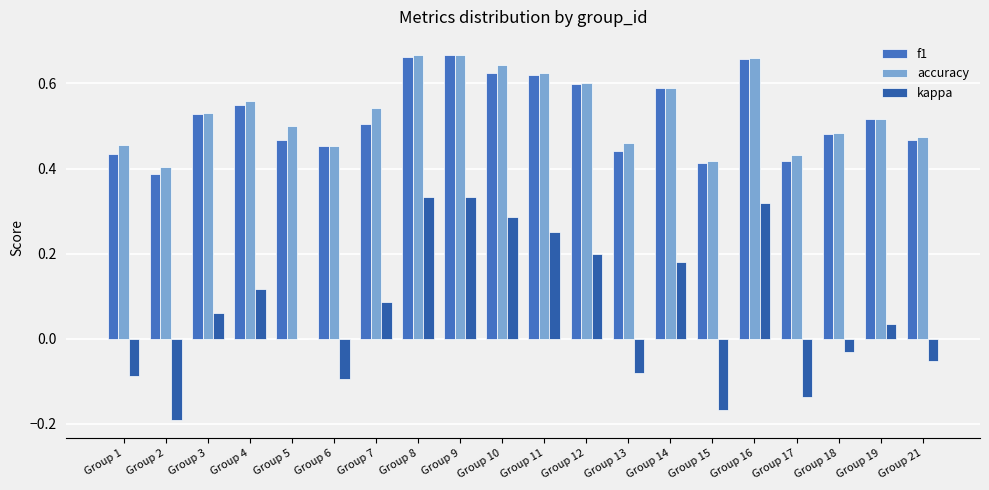

Which category has the highest value in the f1 series?

Group 9